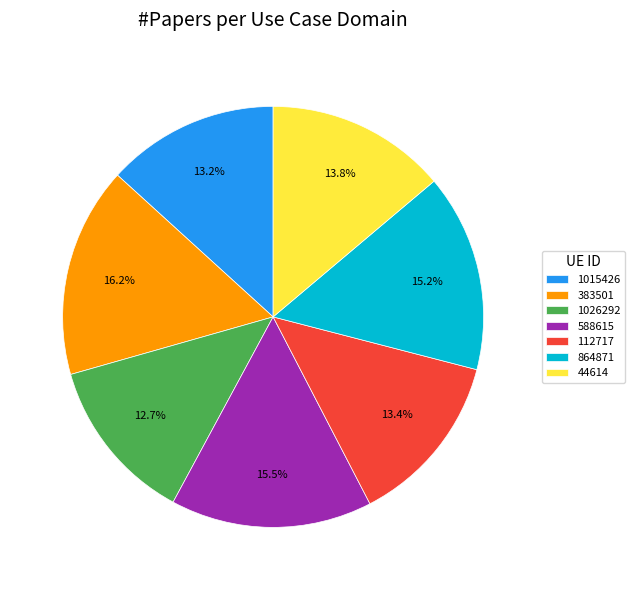

Count the number of slices in the pie.

7